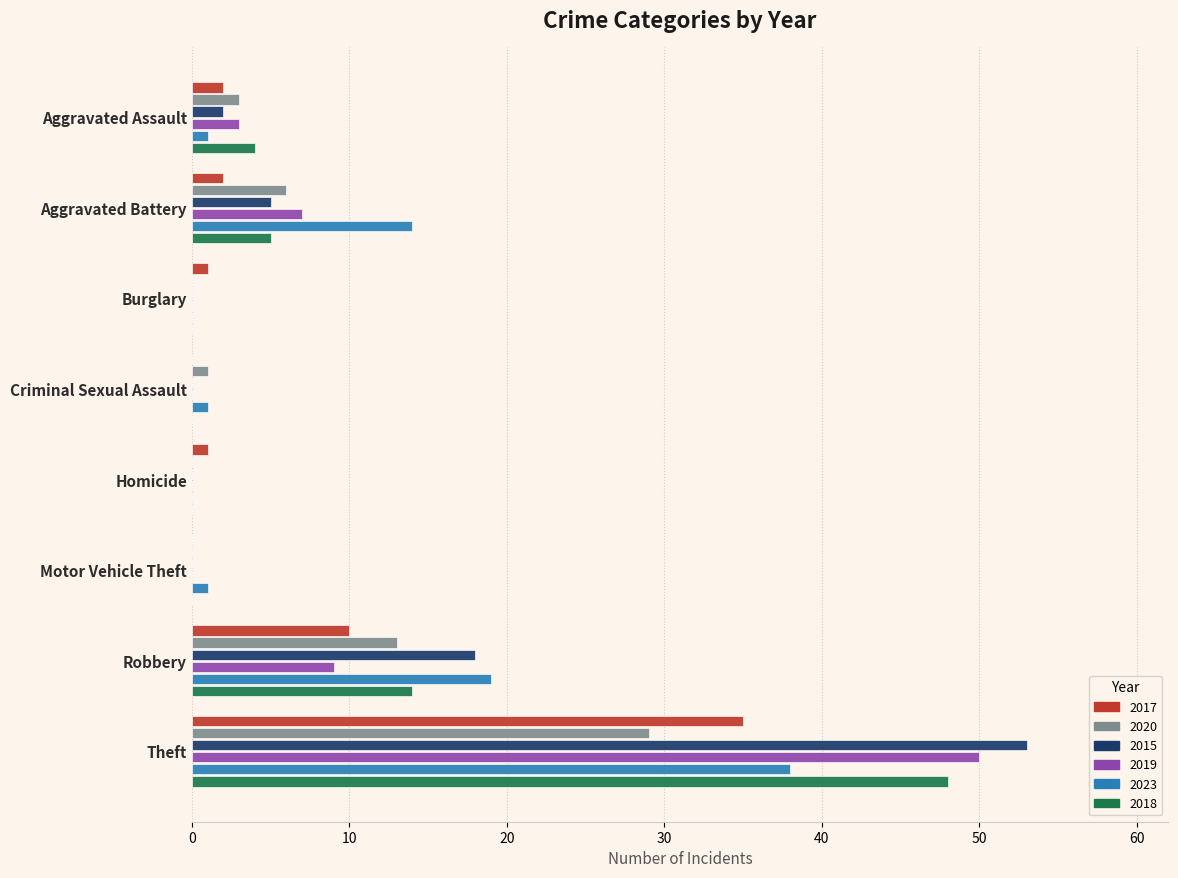

How many data points does each series have?

8